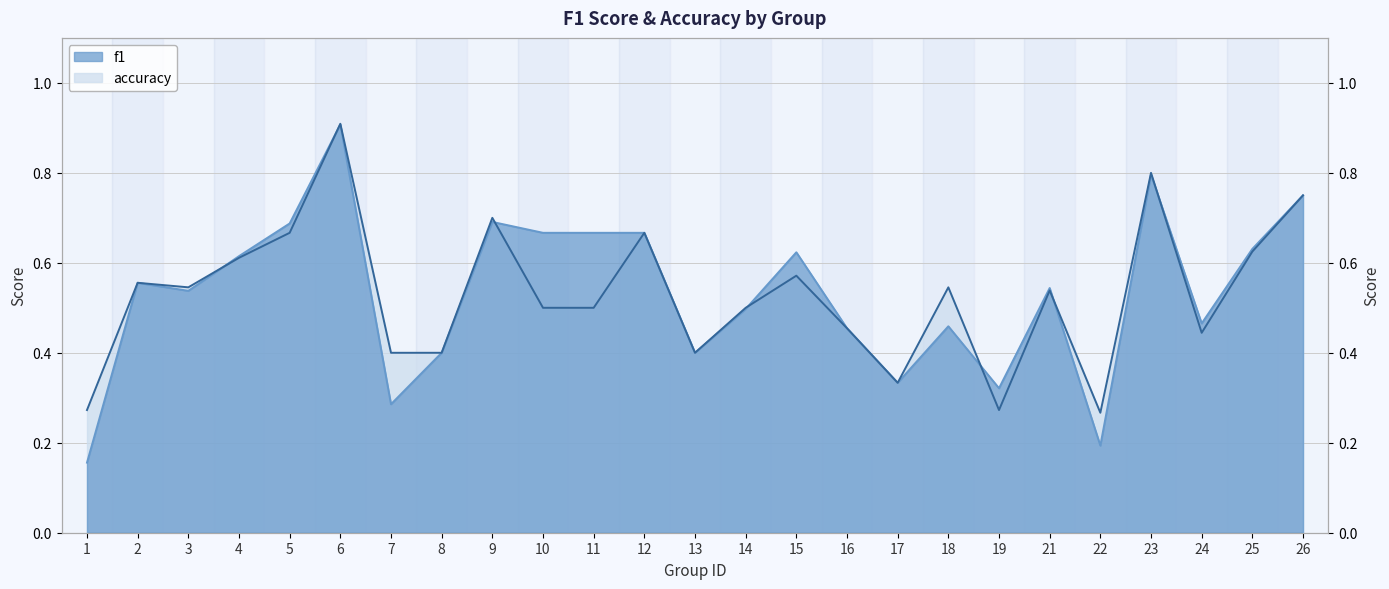

True or false: f1 has a value of 0.7 at 9.

True